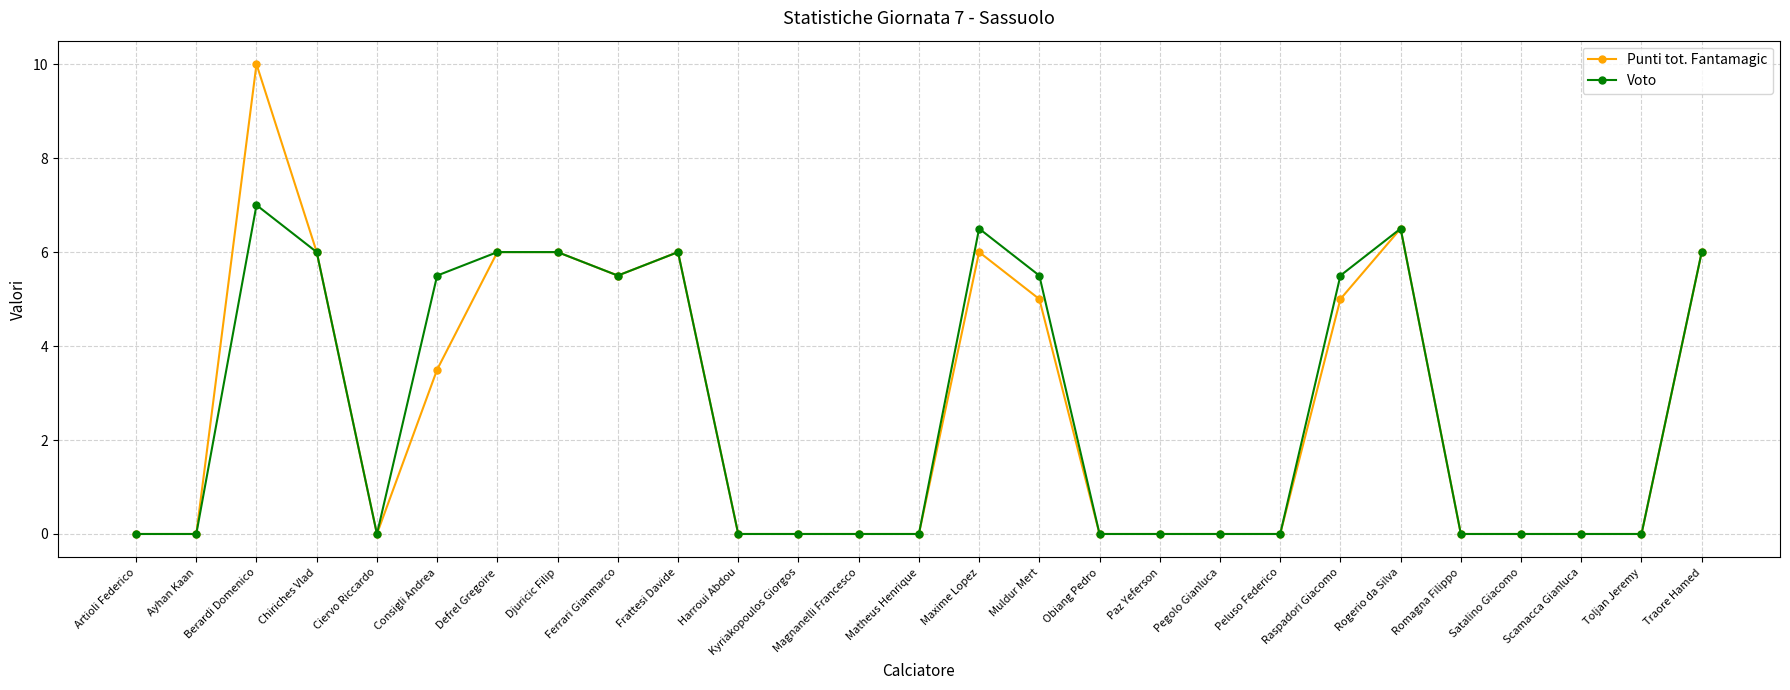

Rank the series by their maximum value, from highest to lowest.

Punti tot. Fantamagic, Voto